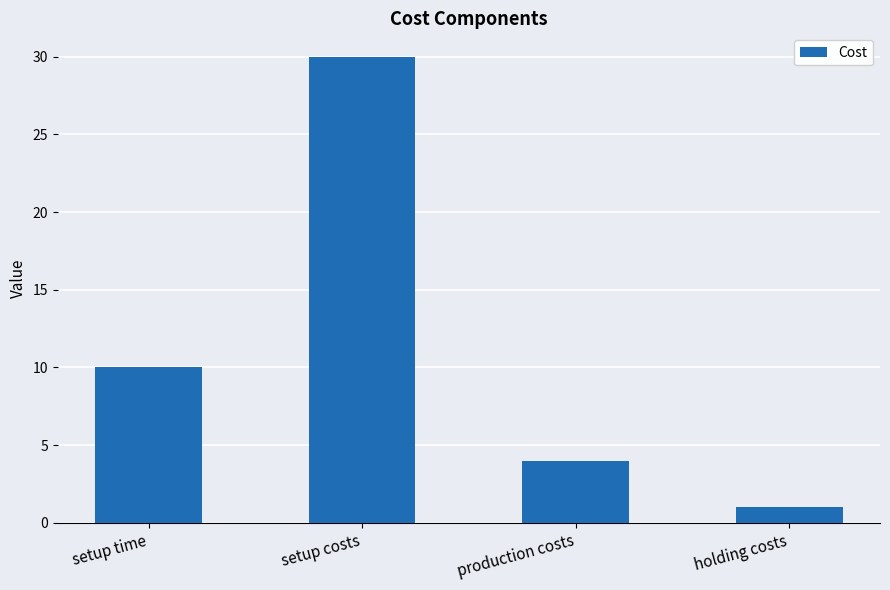

Read the value at setup costs.

30